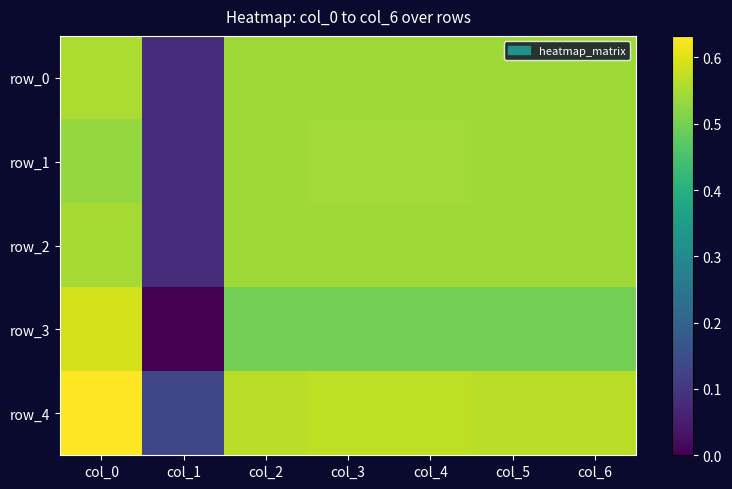

Reading left to right, transcribe all the data shown in this chart.

row_0: col_0=0.6	col_1=0.1	col_2=0.5	col_3=0.5	col_4=0.5	col_5=0.5	col_6=0.5
row_1: col_0=0.5	col_1=0.1	col_2=0.5	col_3=0.5	col_4=0.5	col_5=0.5	col_6=0.5
row_2: col_0=0.5	col_1=0.1	col_2=0.5	col_3=0.5	col_4=0.5	col_5=0.5	col_6=0.5
row_3: col_0=0.6	col_1=0.0	col_2=0.5	col_3=0.5	col_4=0.5	col_5=0.5	col_6=0.5
row_4: col_0=0.6	col_1=0.1	col_2=0.6	col_3=0.6	col_4=0.6	col_5=0.6	col_6=0.6